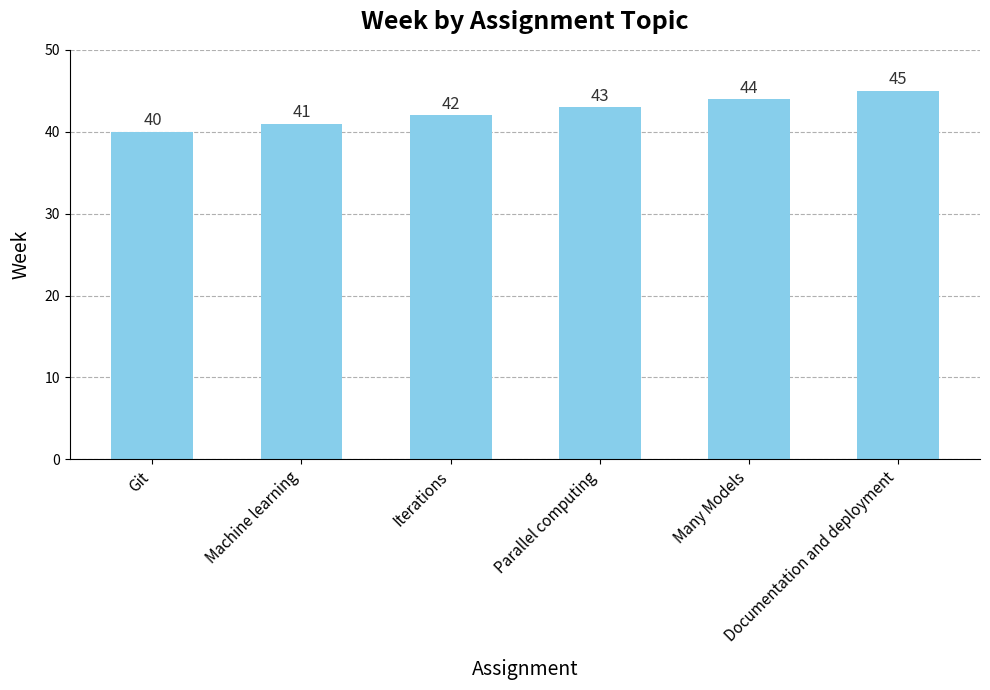

What is the ratio of the value at Git to the value at Many Models?

0.9